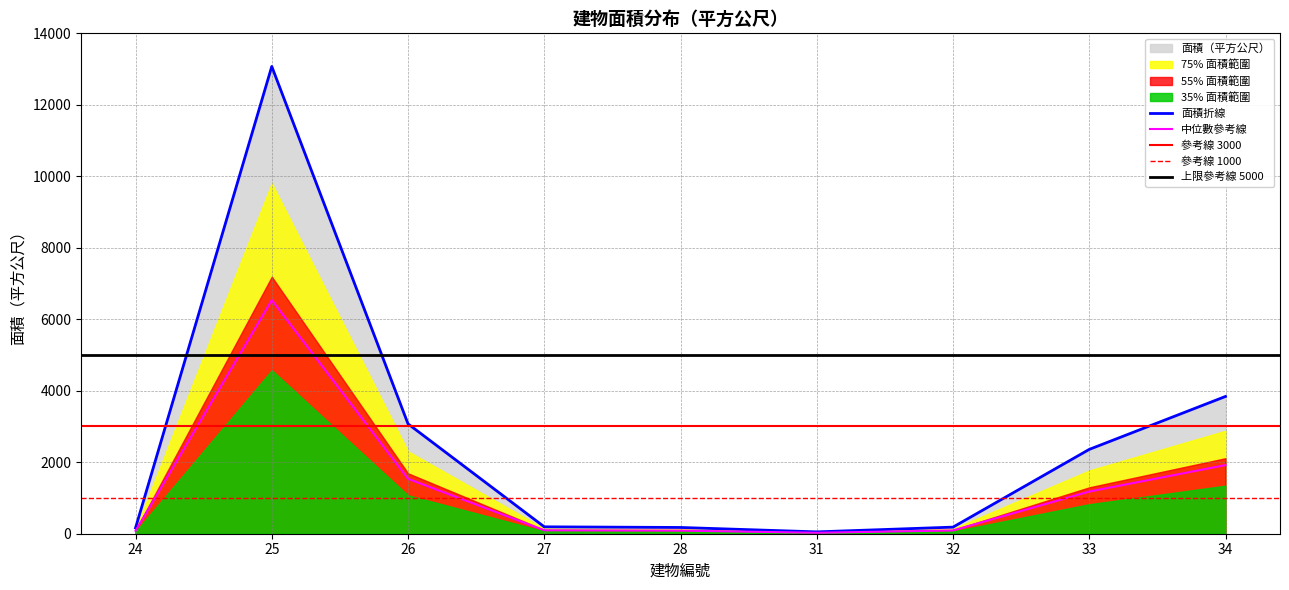

What is the smallest value displayed?

51.8